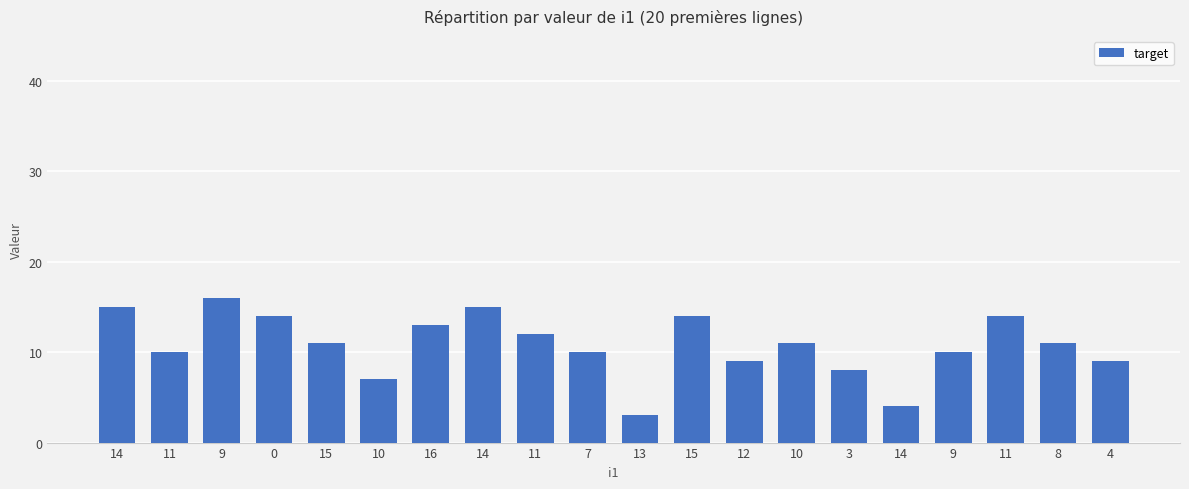

What is the difference between the values at 0 and 10?

3